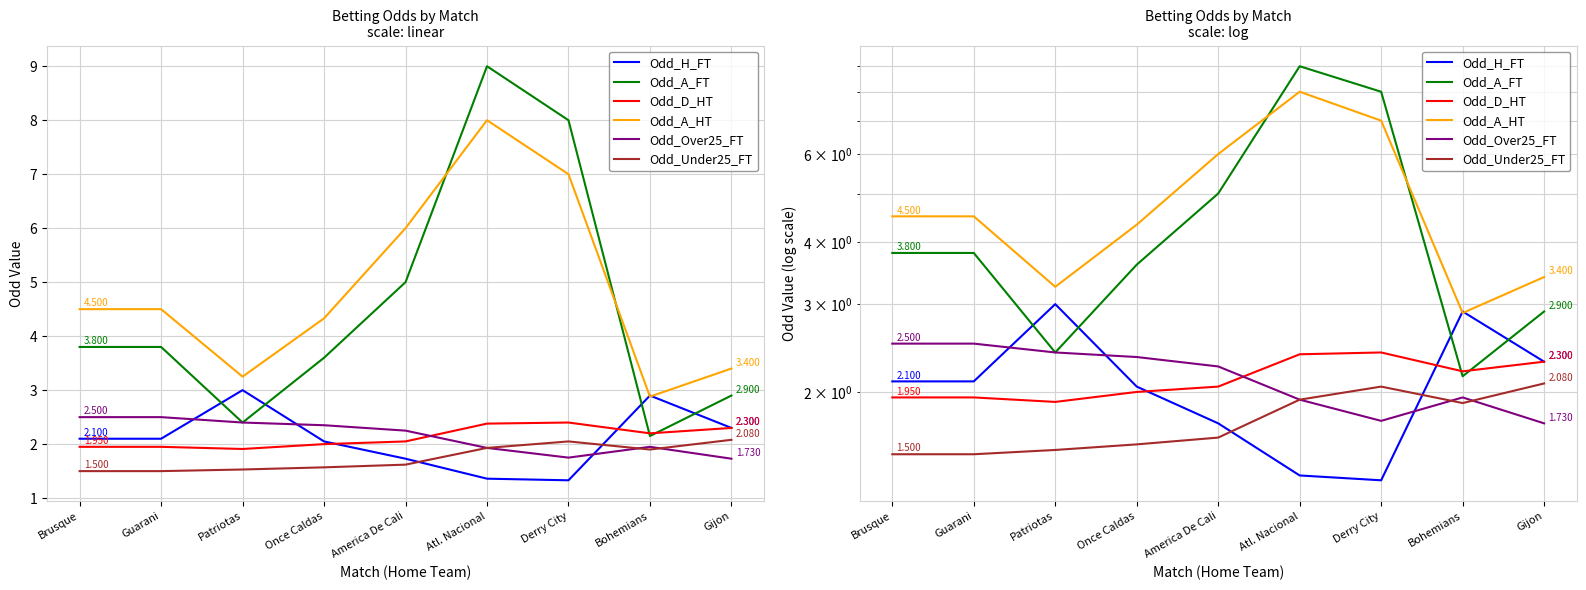

Which has a higher value, Patriotas or Bohemians?

Patriotas